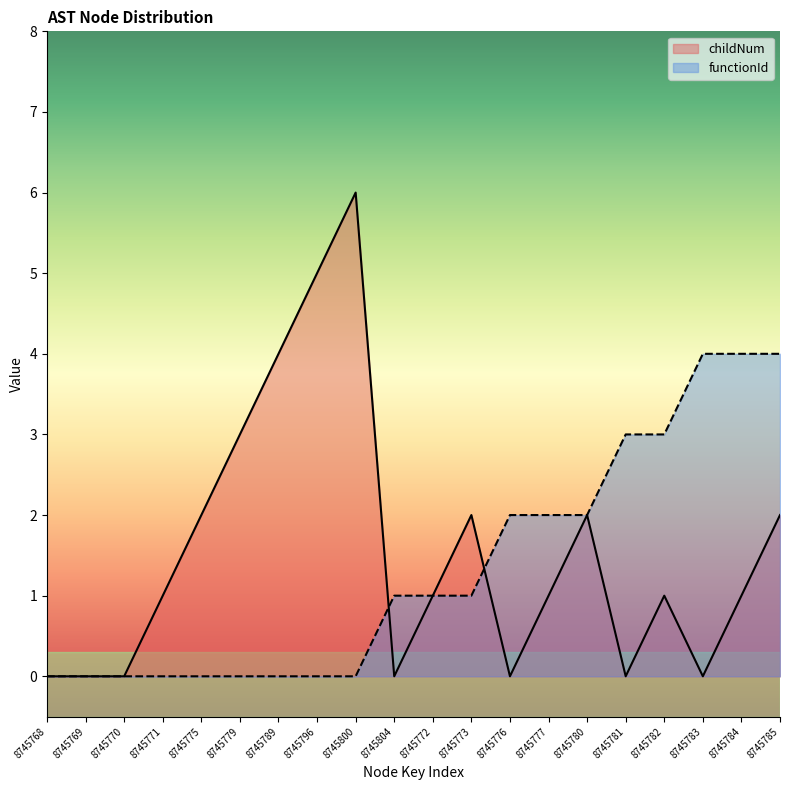

Between 8745777 and 8745785, which is larger?

8745785